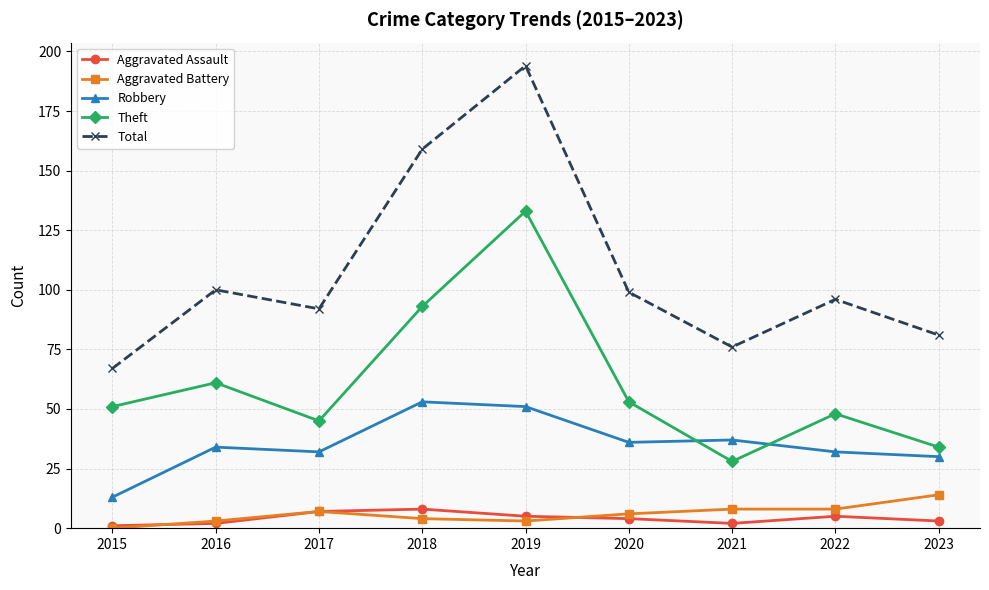

Which series has the largest total across all categories?

Total